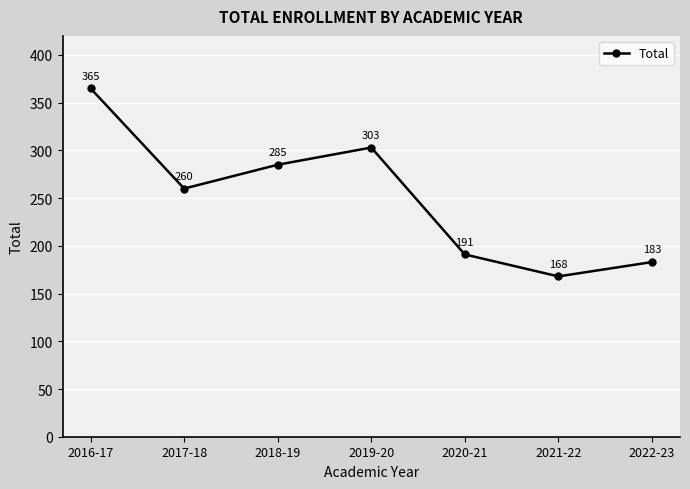

Read the value at 2017-18, to the nearest 10.

260